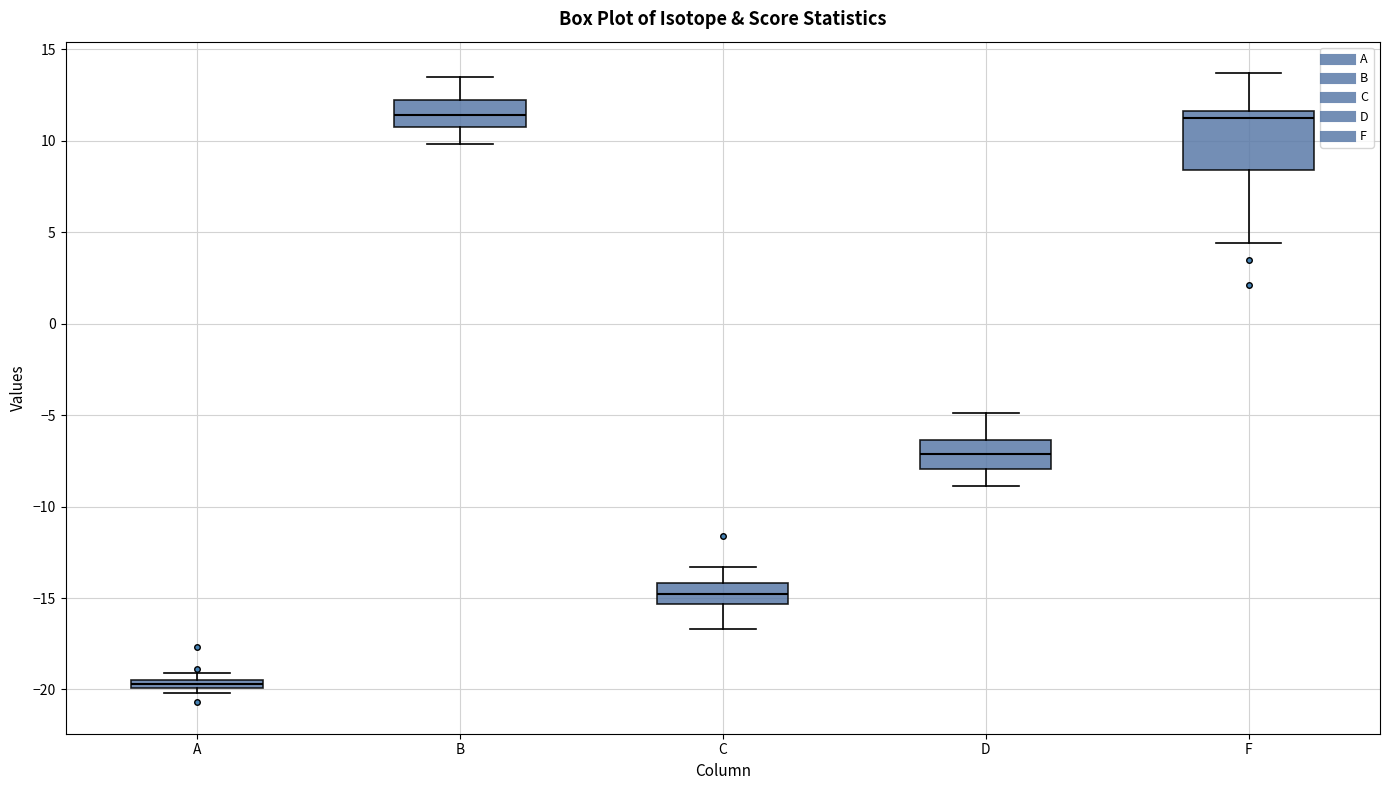

Where does the lower whisker of the box for B end on the y-axis? The values are not printed on the chart, so give them approximately, as read against the axis.

10.0